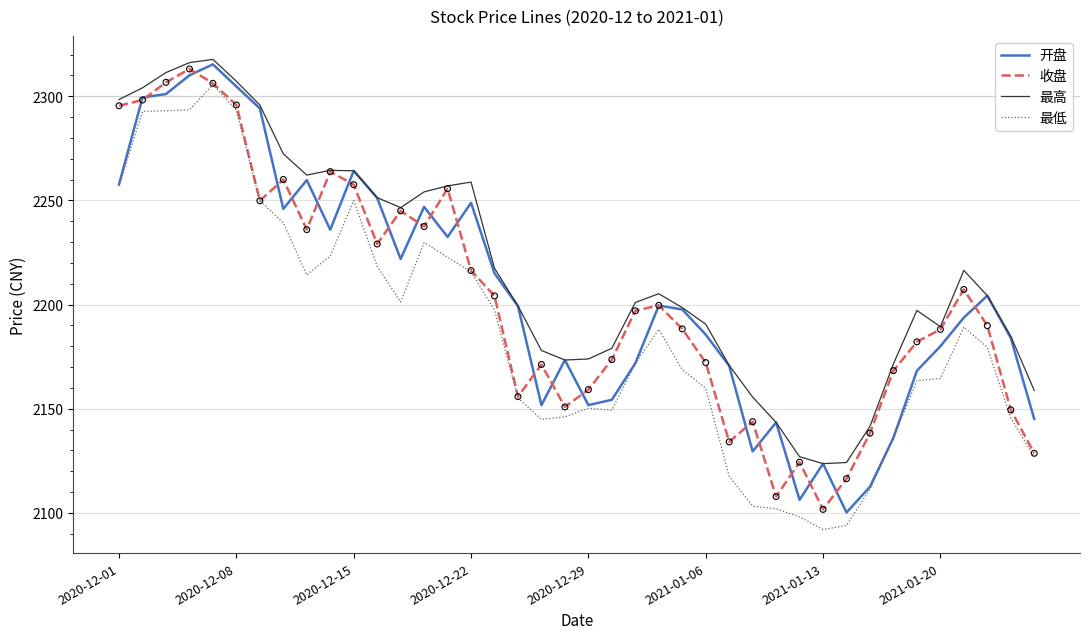

What is the highest value of the 最高 series?

2317.7